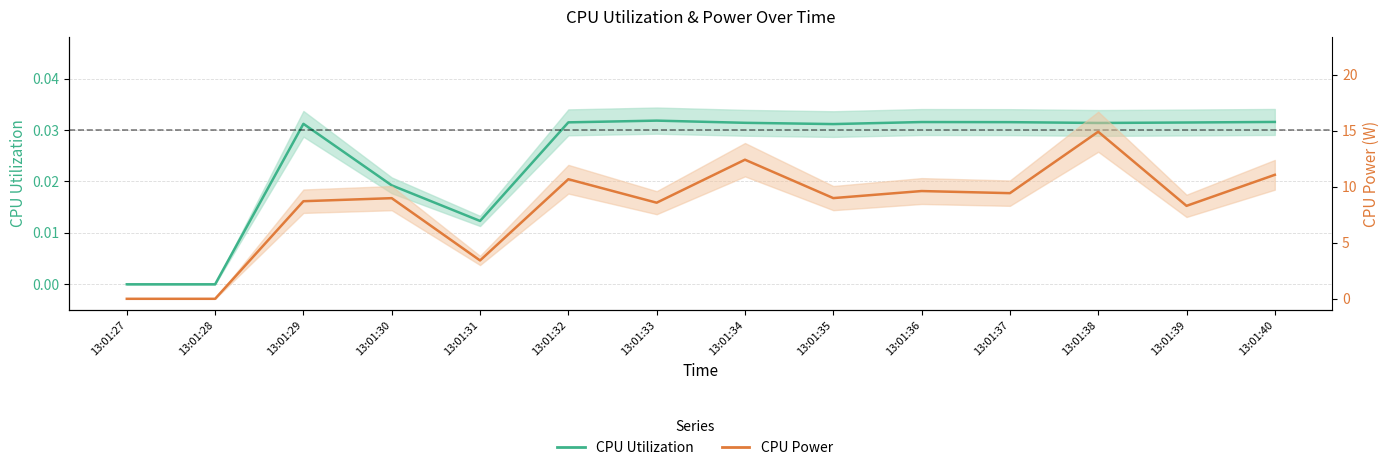

Count the number of categories in the chart.

14